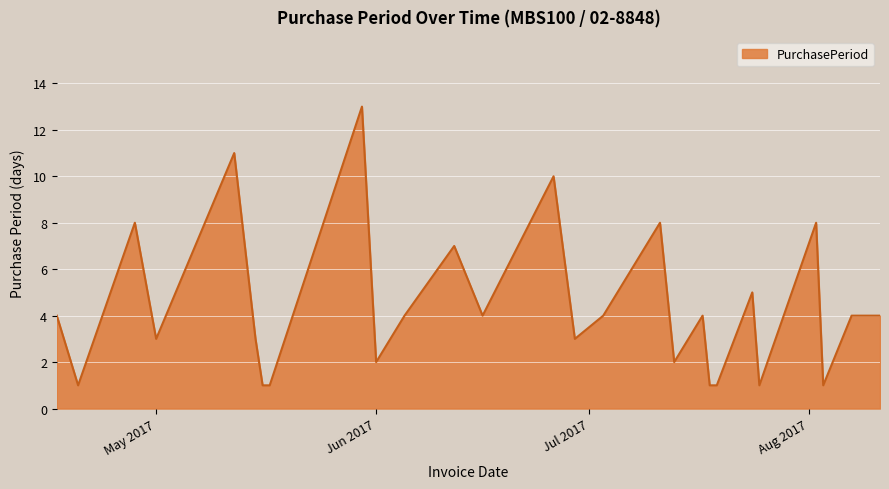

Reading right to left, transcribe all the data shown in this chart.

4	4	1	8	1	5	1	1	4	2	8	4	3	10	4	7	4	2	13	1	1	3	11	3	8	1	2	4